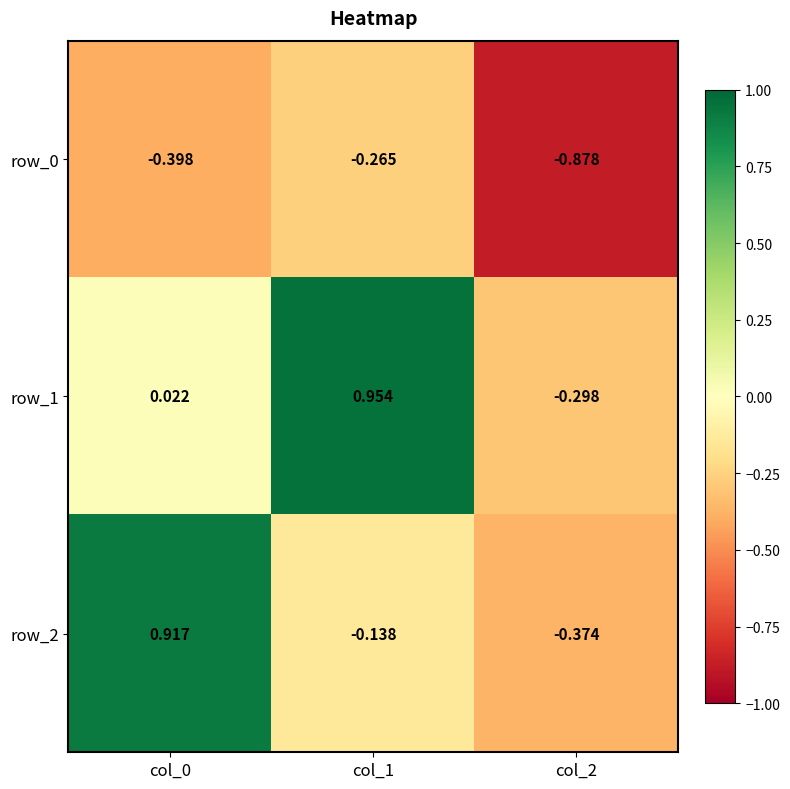

Is the value of row_2 at col_0 greater than the value of row_1 at col_0?

Yes